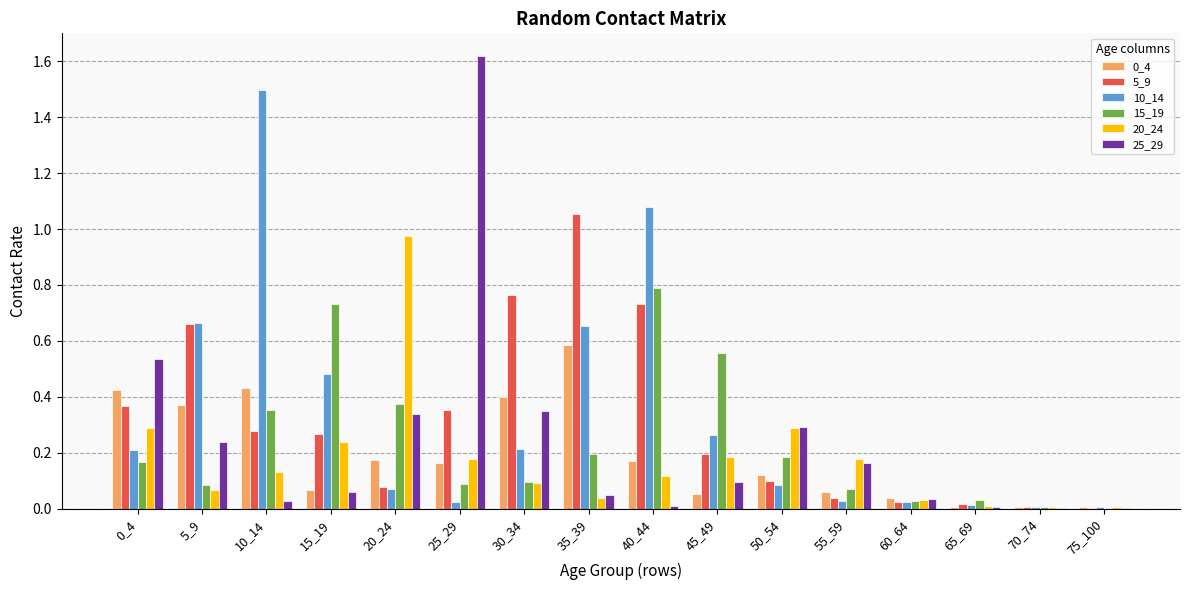

Which series changed the most between 15_19 and 55_59?

15_19